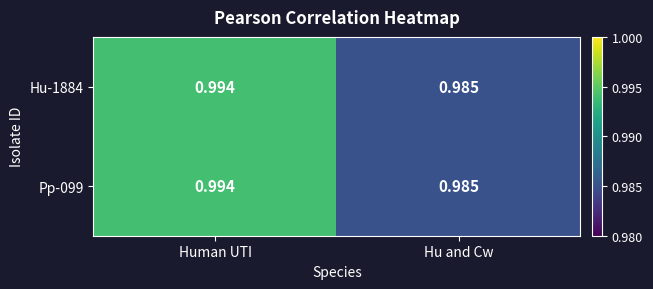

Which label corresponds to the largest value in the chart?

Human UTI